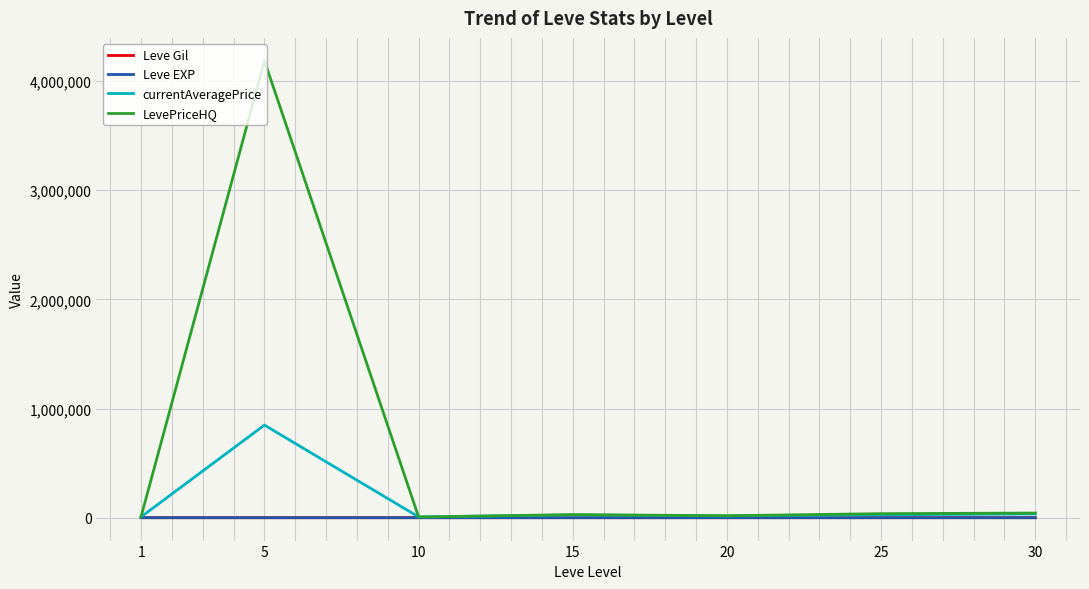

What is the difference between the highest and lowest values at 30?

42925.8